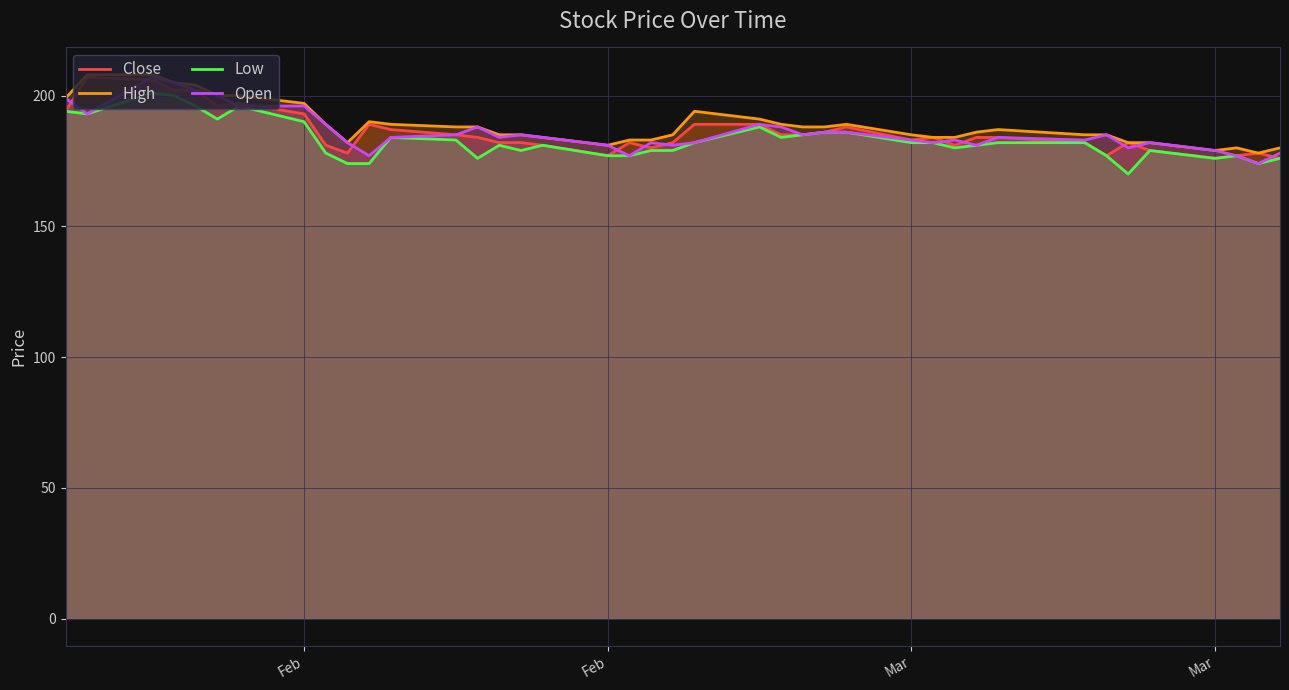

How many lines are shown in the chart?

4